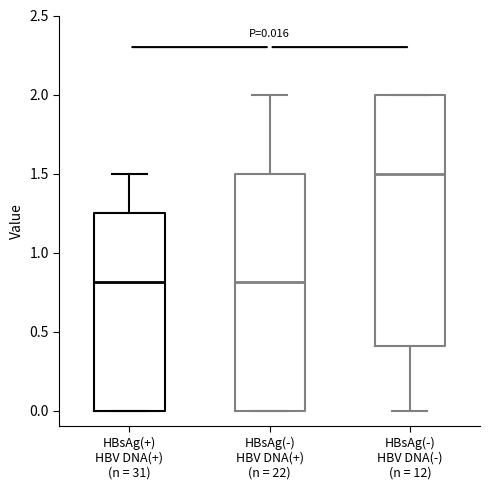

Comparing the boxes themselves (not the whiskers), which one is the tallest?

HBsAg(-) HBV DNA(-) (n = 12)